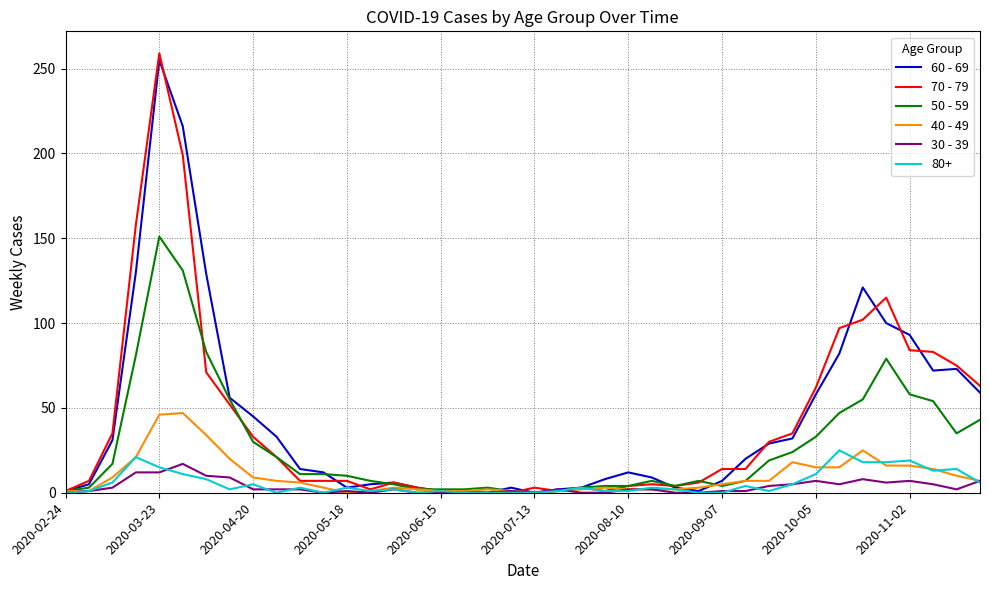

What is the greatest value displayed?

259